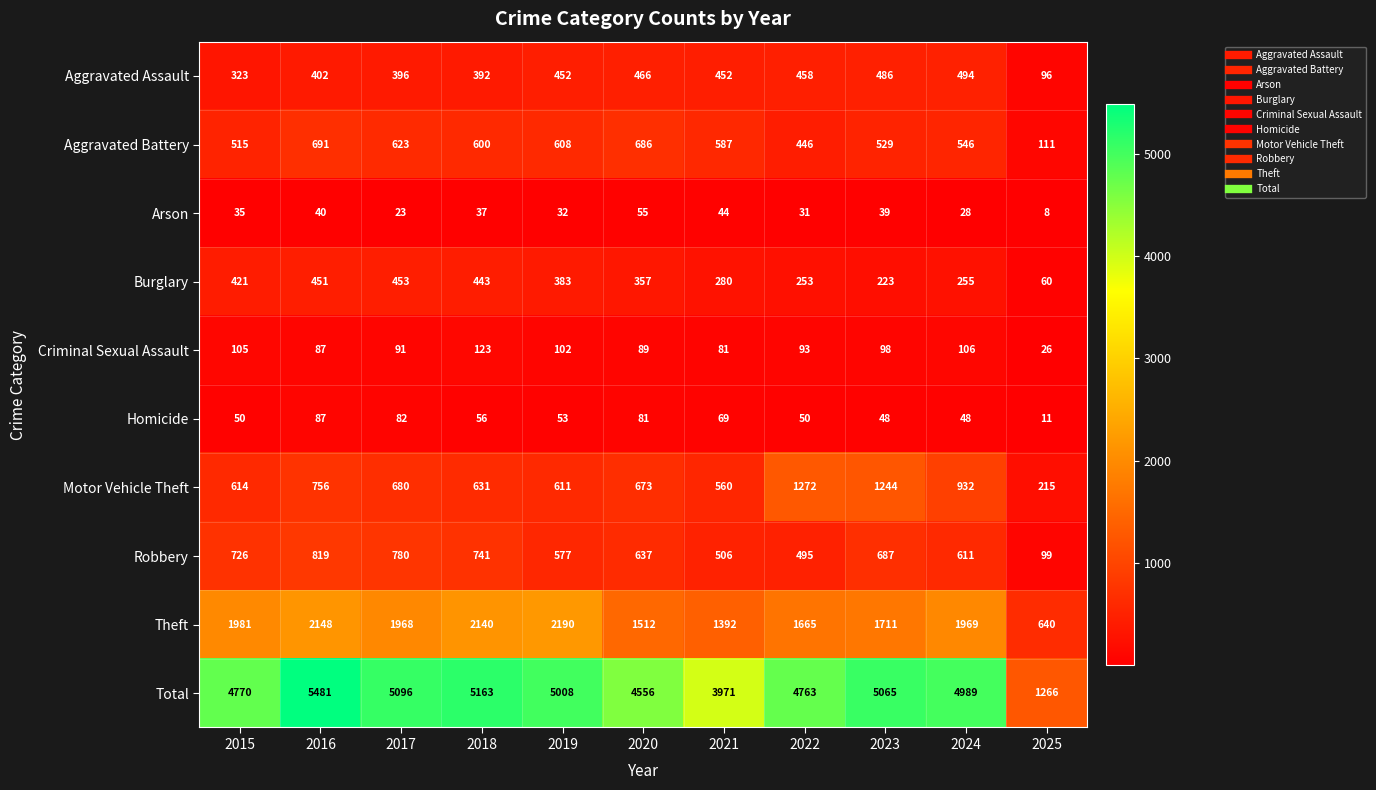

How many values in the Aggravated Battery series are below 587?

5